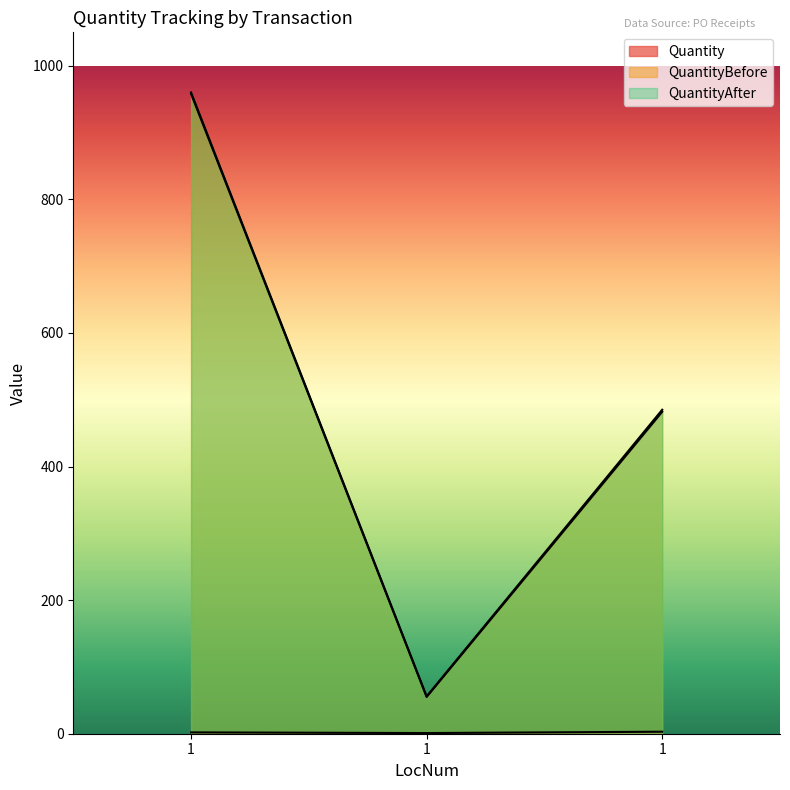

The Quantity series shows 3 at 1. True or false?

True